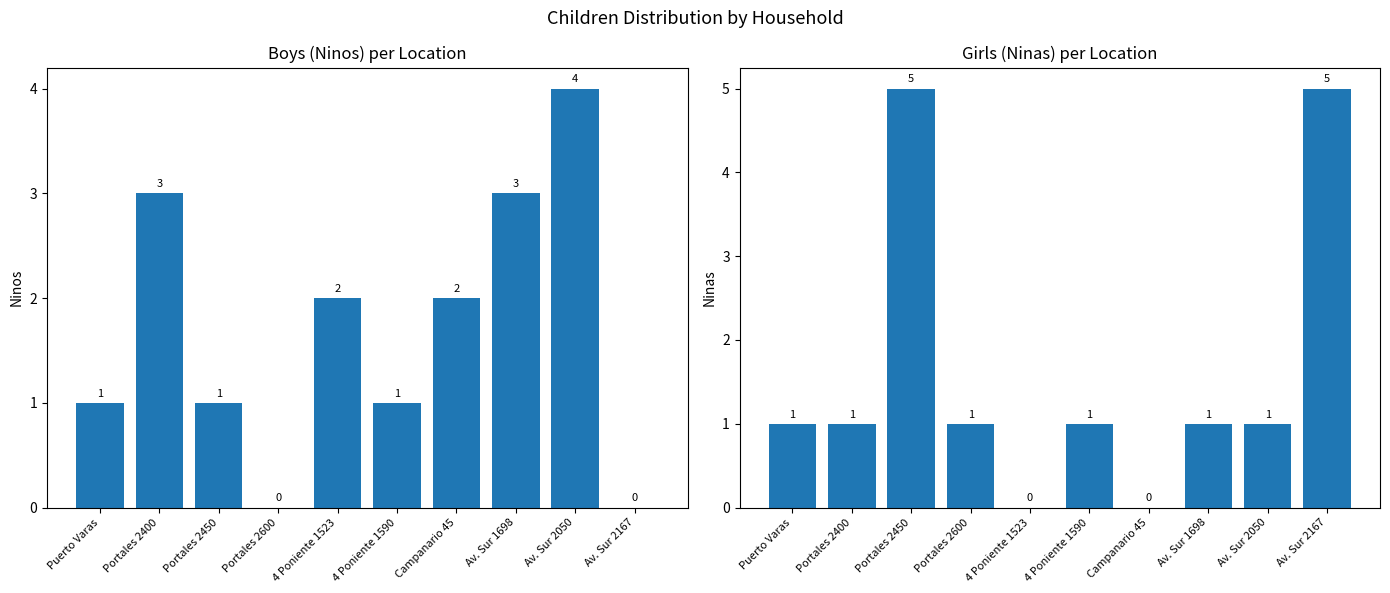

Rank the categories by Ninos value from highest to lowest.

Av. Sur 2050, Portales 2400, Av. Sur 1698, 4 Poniente 1523, Campanario 45, Puerto Varas, Portales 2450, 4 Poniente 1590, Portales 2600, Av. Sur 2167